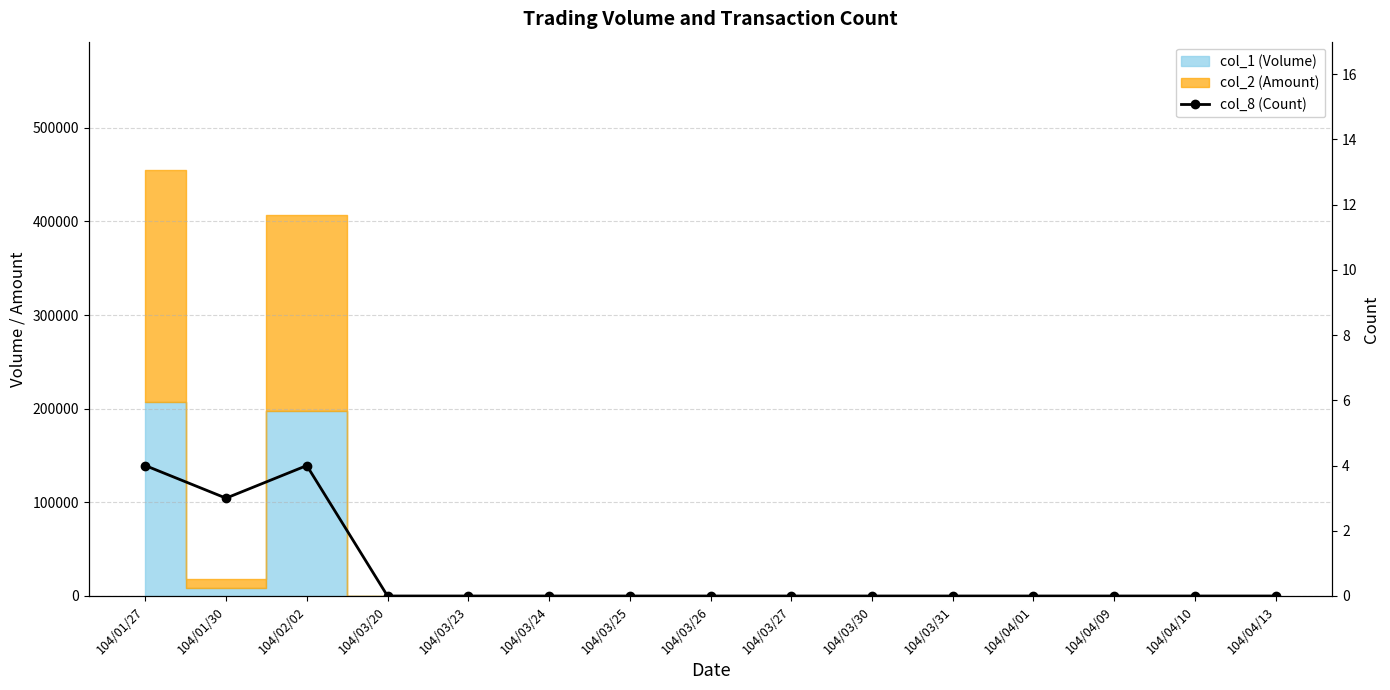

What is the sum of all values?

11